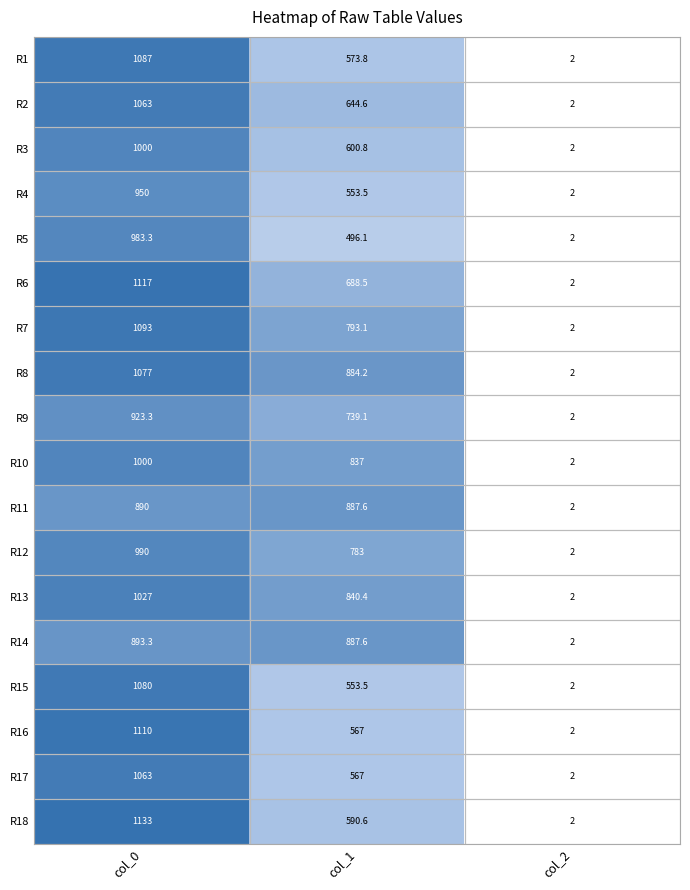

What is the greatest value displayed?

1133.0